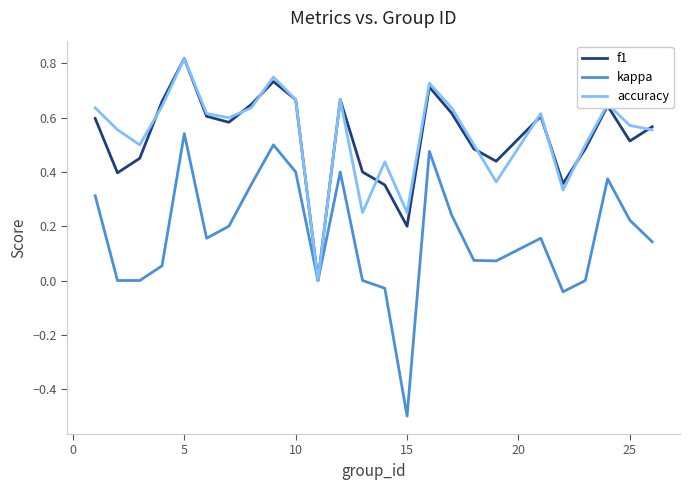

What is the minimum value shown in the chart?

-0.5